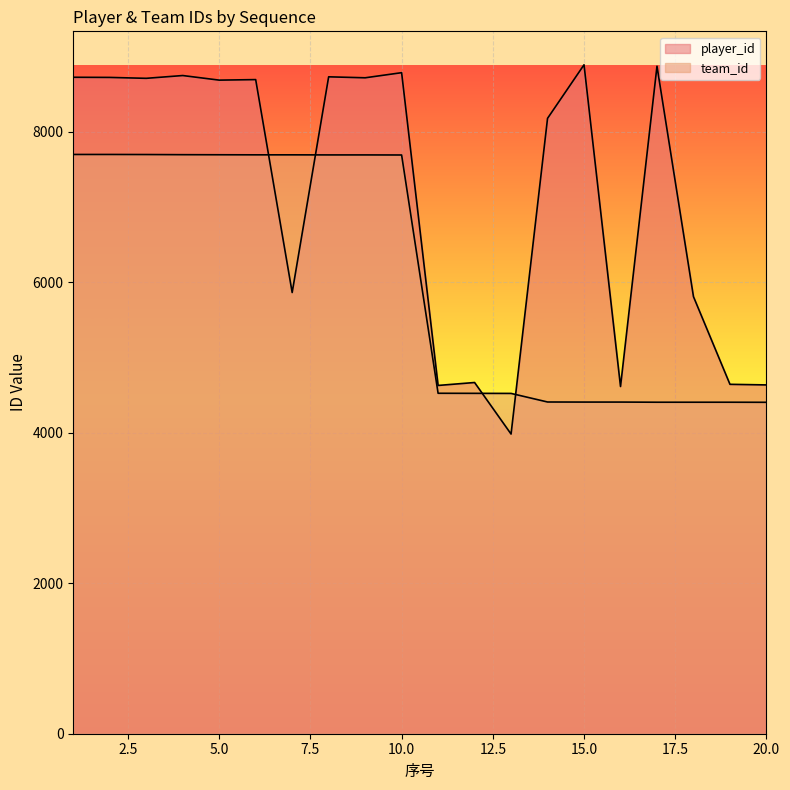

How many lines are shown in the chart?

2